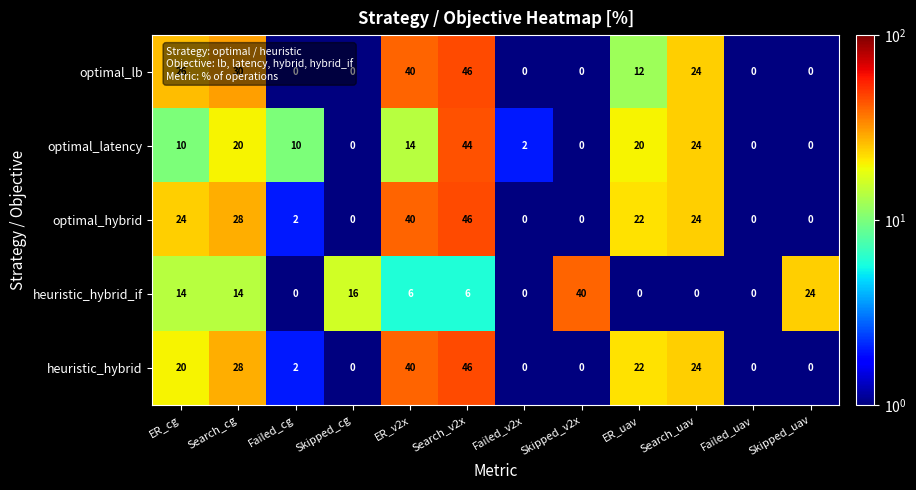

Is it true that heuristic_hybrid_if equals 8 at ER_cg?

False